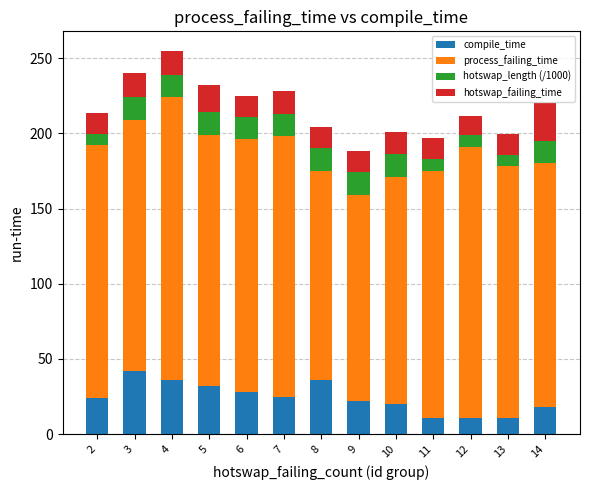

What is the minimum value for compile_time?

11.0